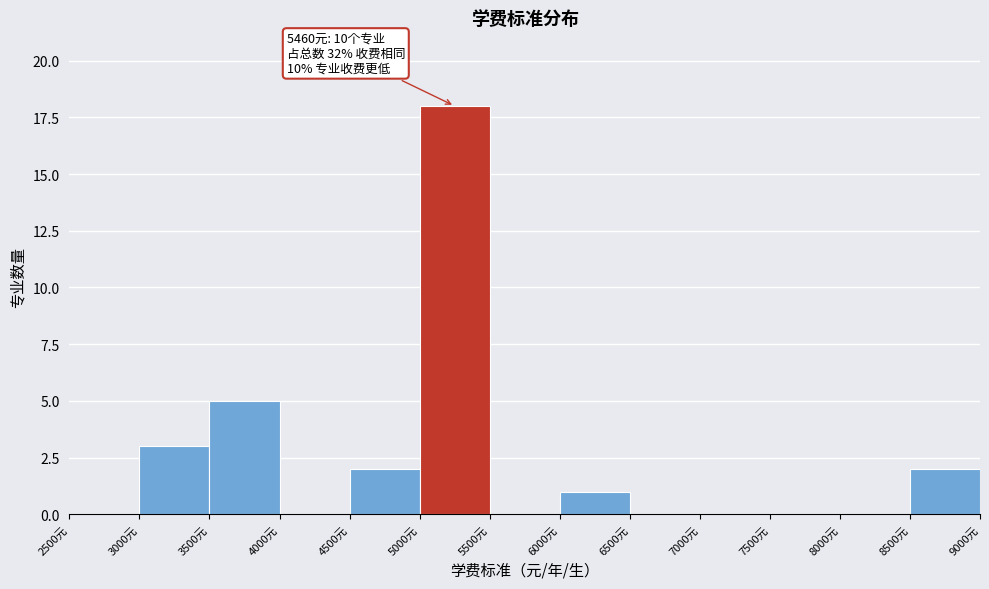

Which range on the x-axis has the tallest bar?

5000 to 5500